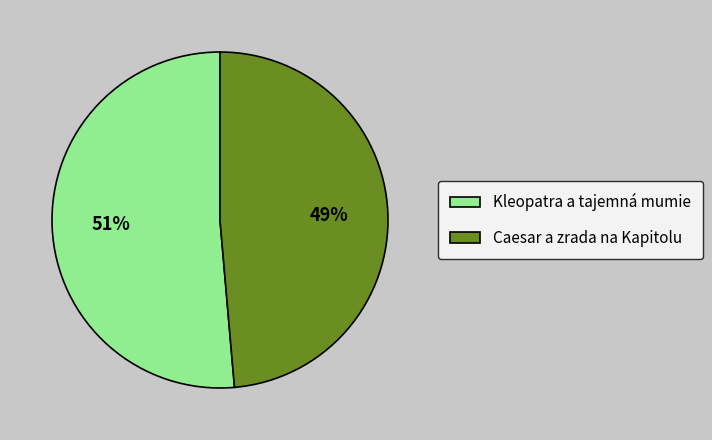

Combined, do Kleopatra a tajemná mumie and Caesar a zrada na Kapitolu account for over 50%?

Yes